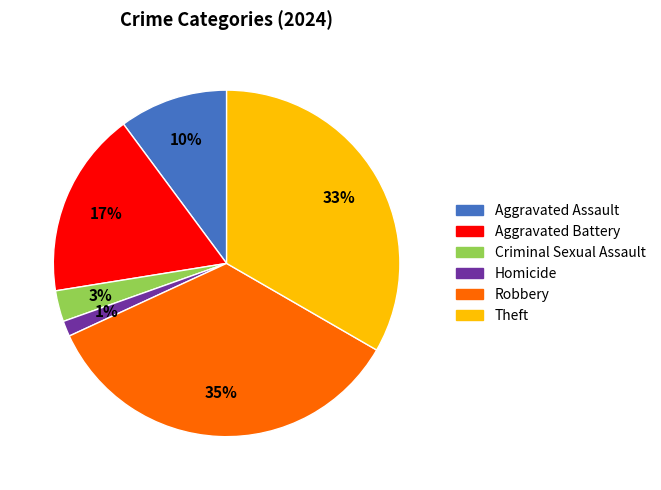

To the nearest percent, what percentage of the pie is Robbery?

35%